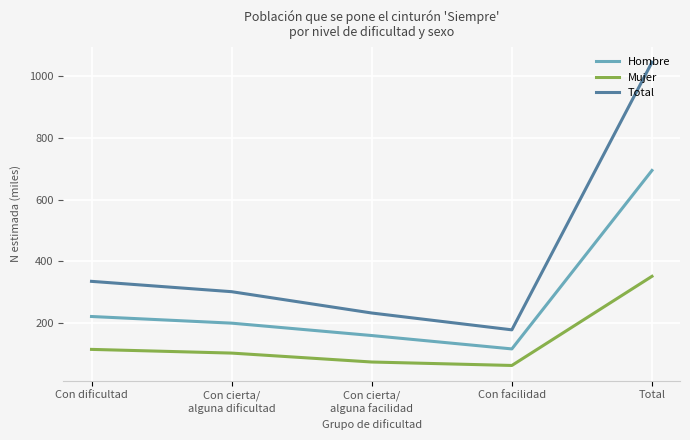

Where does the Total series first go above 301?

Con dificultad